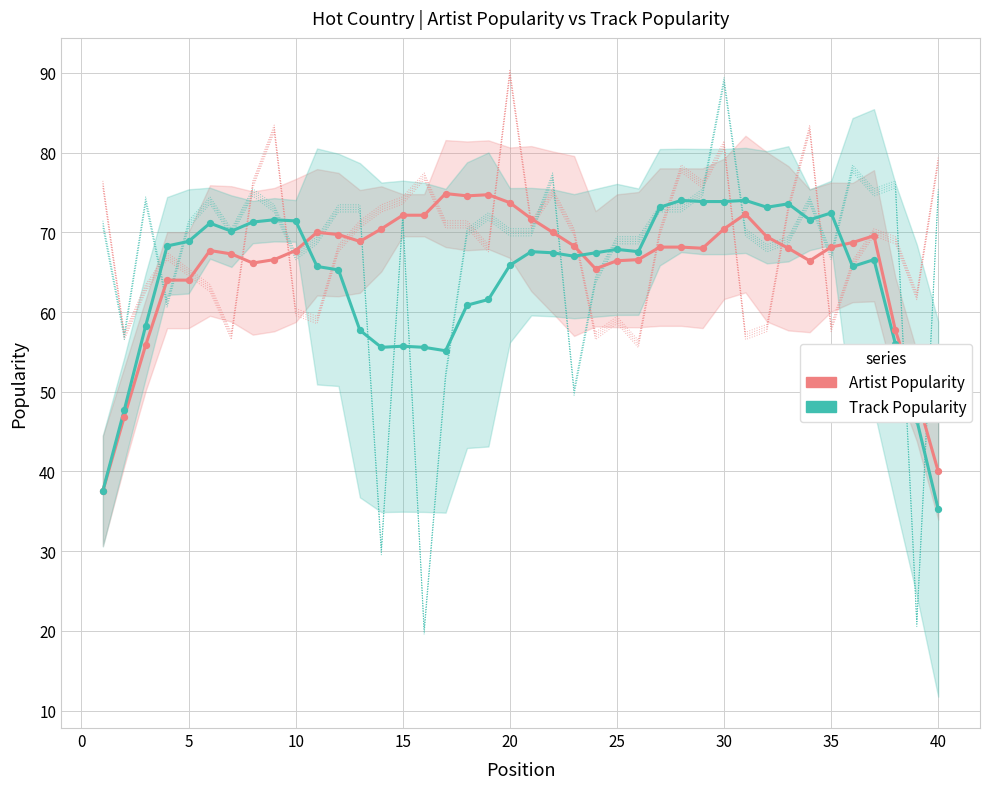

Is the value of Artist Popularity at −5 greater than the value of Track Popularity at 16?

No